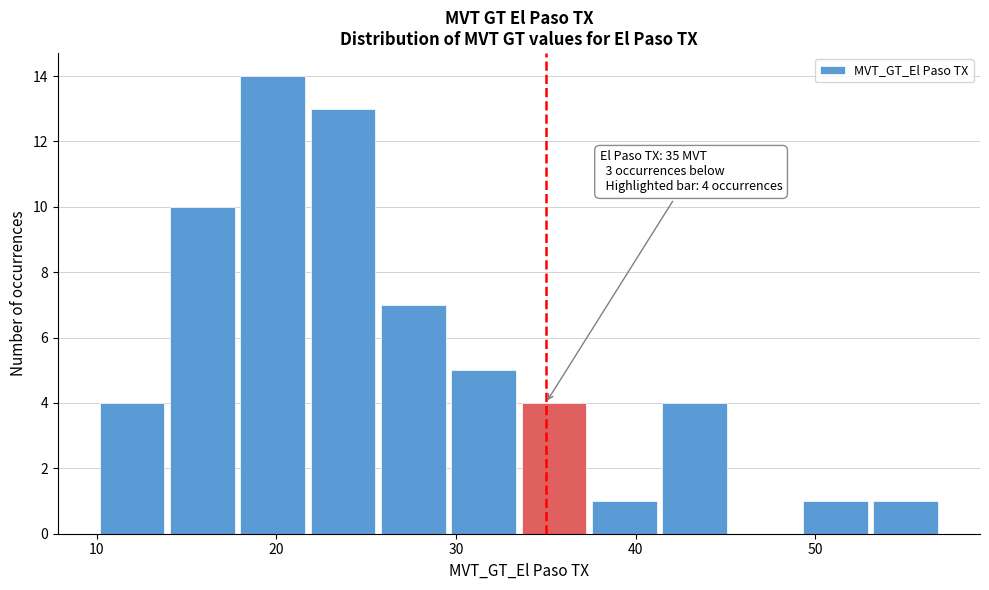

Around what value on the x-axis is the tallest bar? Give the approximate position of its centre, as read against the axis.

20